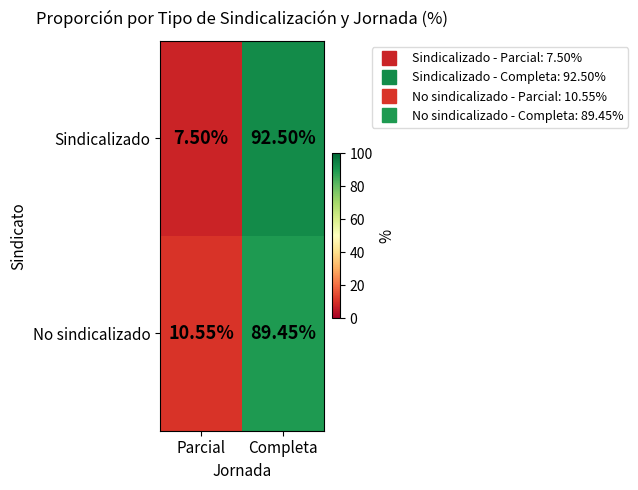

How many distinct data groups are displayed?

2